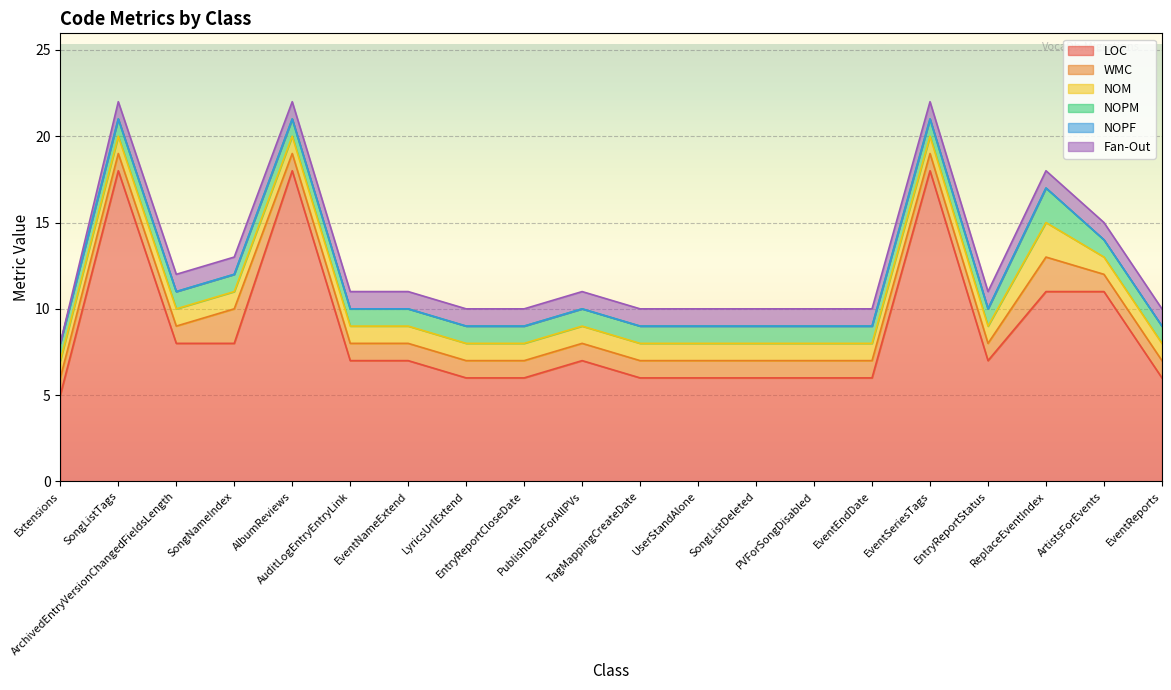

Which has a higher value, TagMappingCreateDate or AuditLogEntryEntryLink?

AuditLogEntryEntryLink